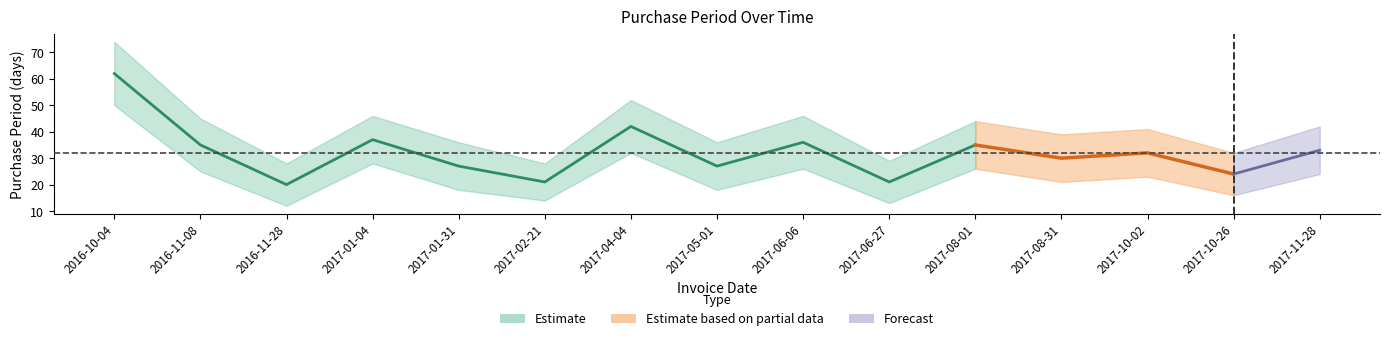

What is the lowest value of the PurchasePeriod series?

20